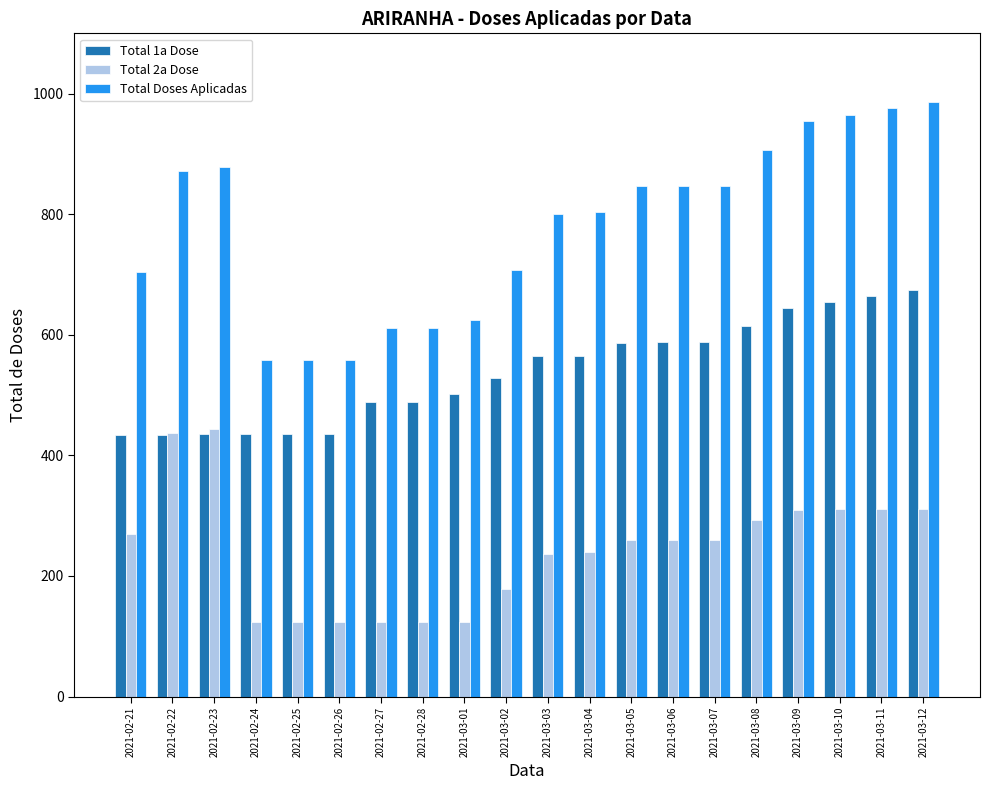

Rank the series by their average value, from lowest to highest.

Total 2a Dose, Total 1a Dose, Total Doses Aplicadas